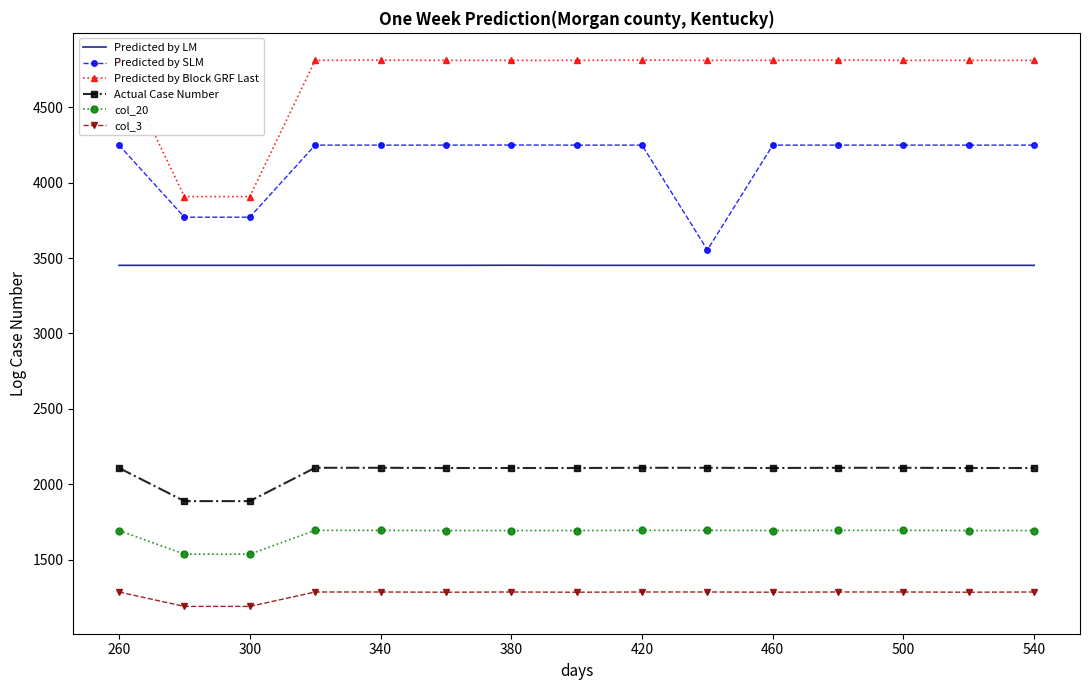

How many values in the Predicted by SLM series exceed 4247?

12